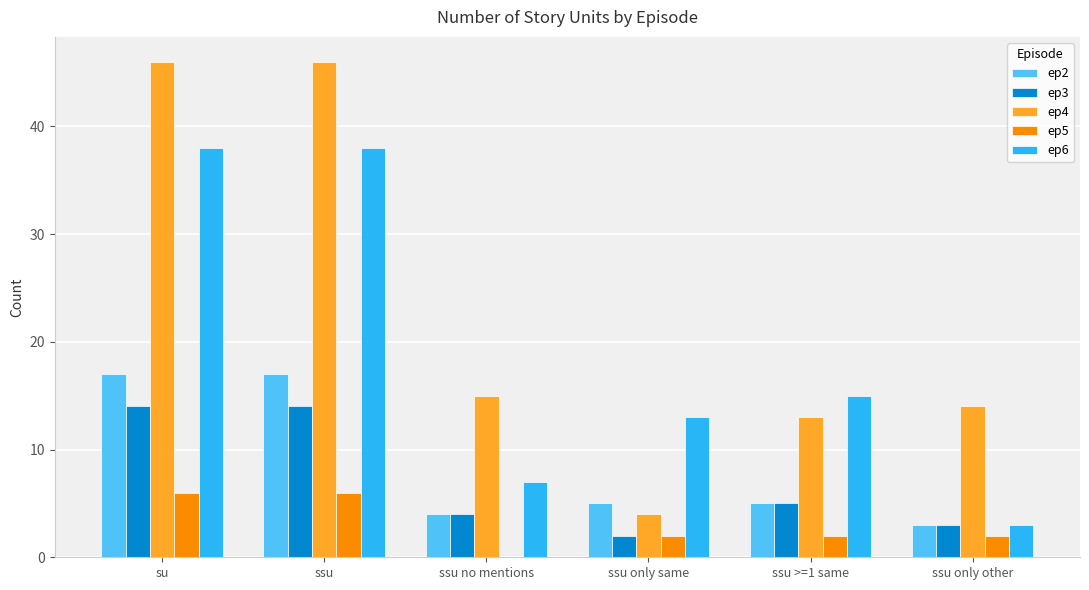

The value of ep3 at su is 24. True or false?

False